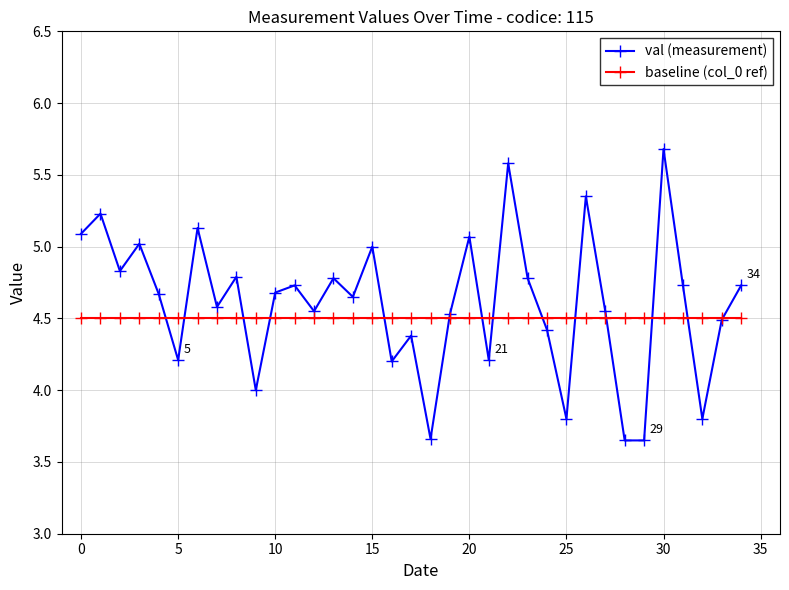

How many series are shown in this chart?

2